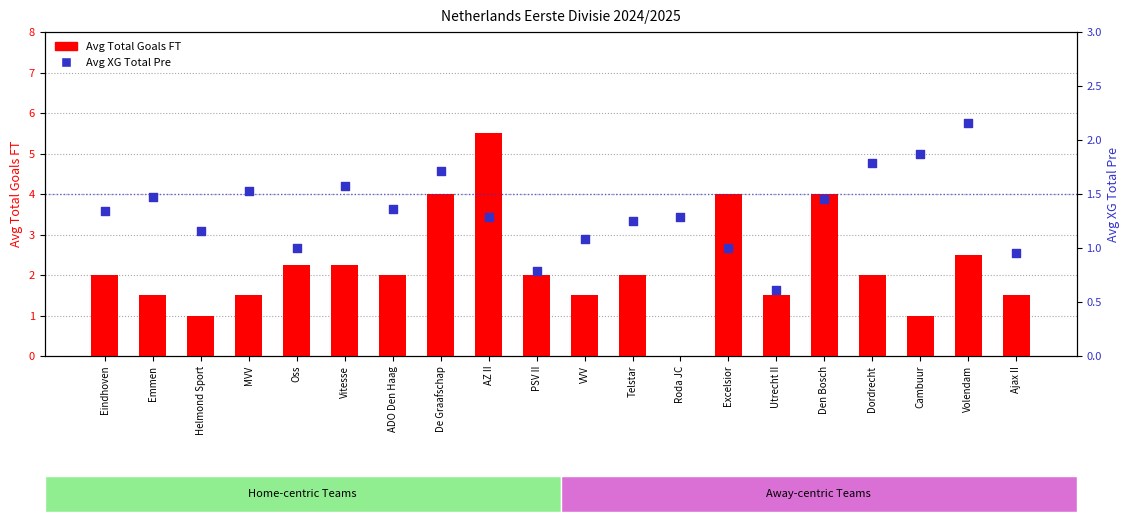

Which series reaches the maximum Y coordinate?

Avg TotalGoals FT